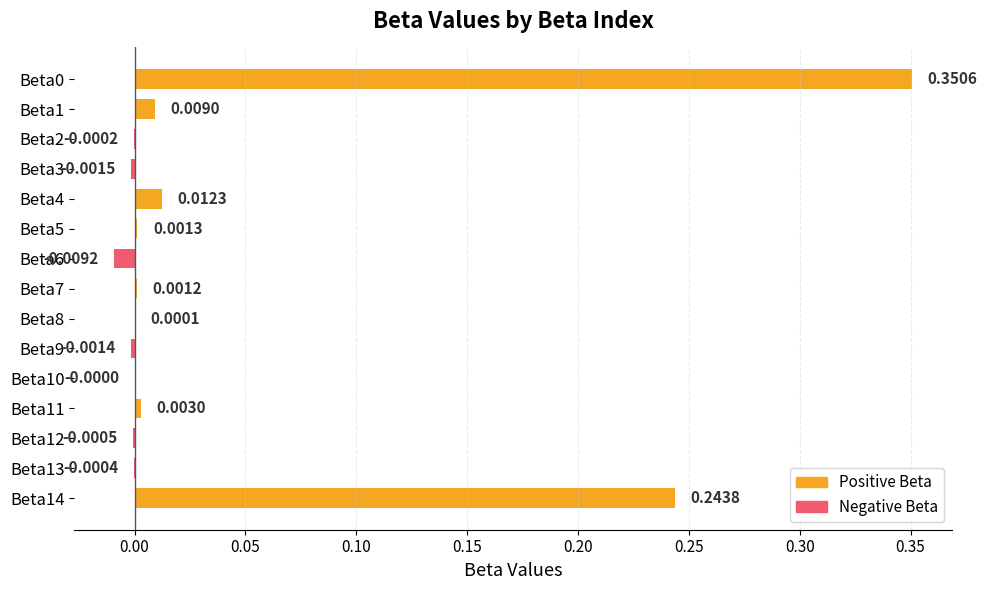

Which has a higher value, Beta10 or Beta13?

Beta10